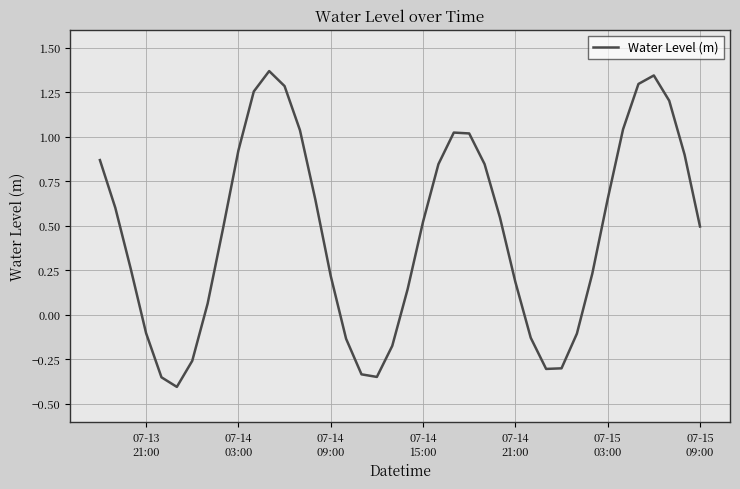

What is the difference between the maximum and minimum values?

1.8